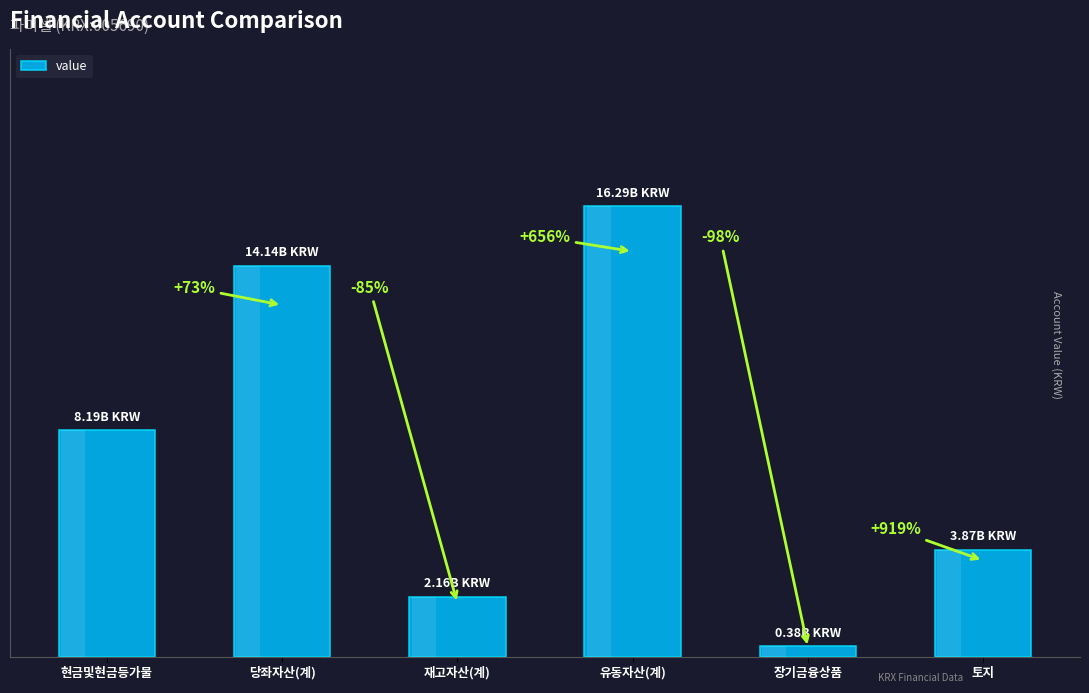

What is the difference between the second highest and minimum values?

13755536000